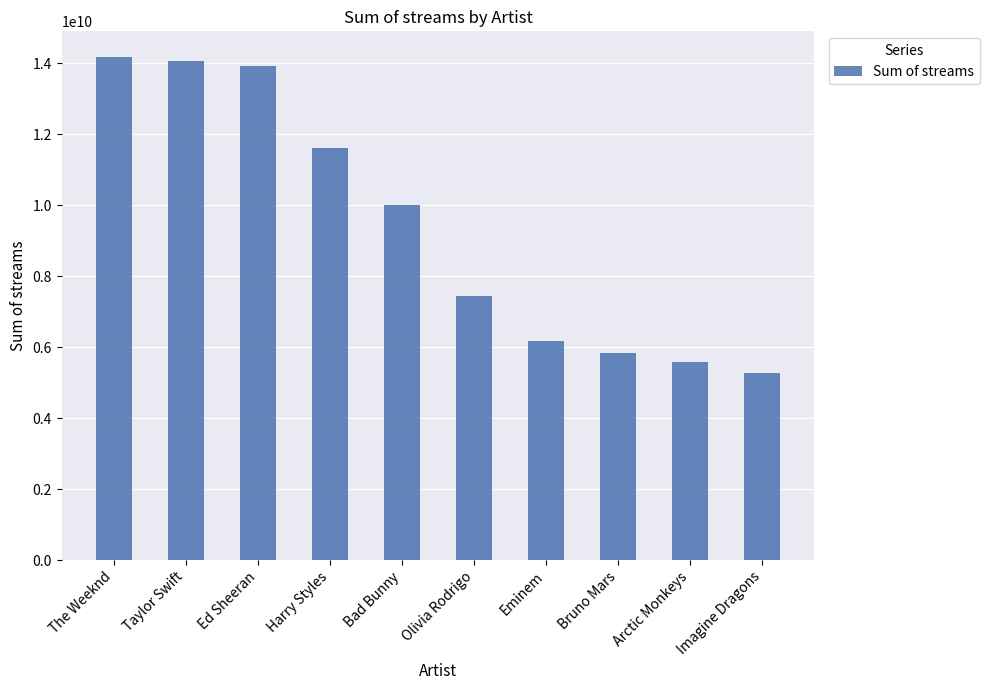

What position from the left is Eminem?

7